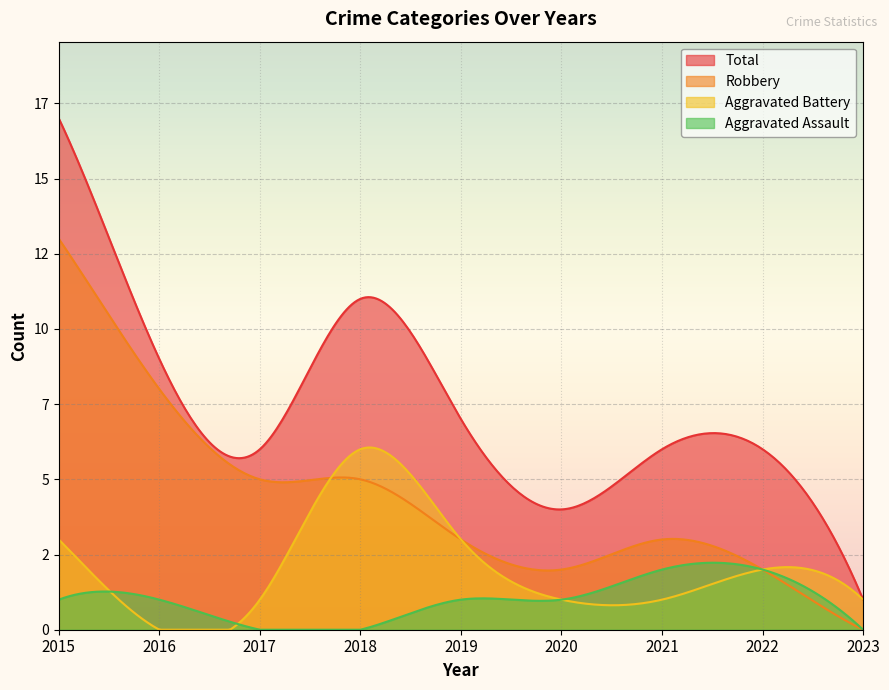

How many values in the Aggravated Assault series are below 1?

3